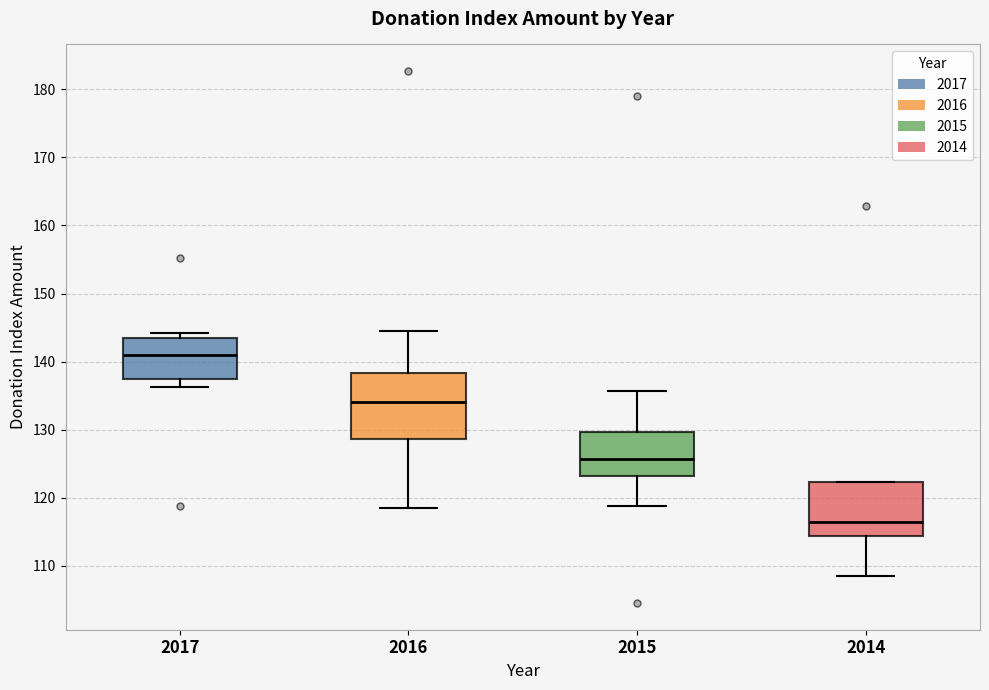

Comparing the boxes themselves (not the whiskers), which one is the tallest?

2016